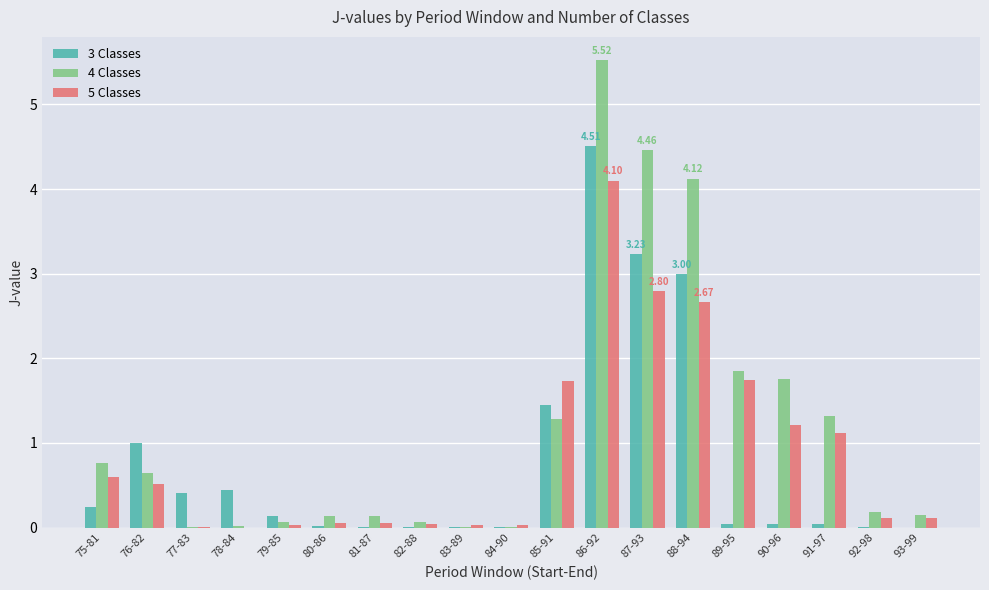

What is the total value across all series at 88-94?

9.8